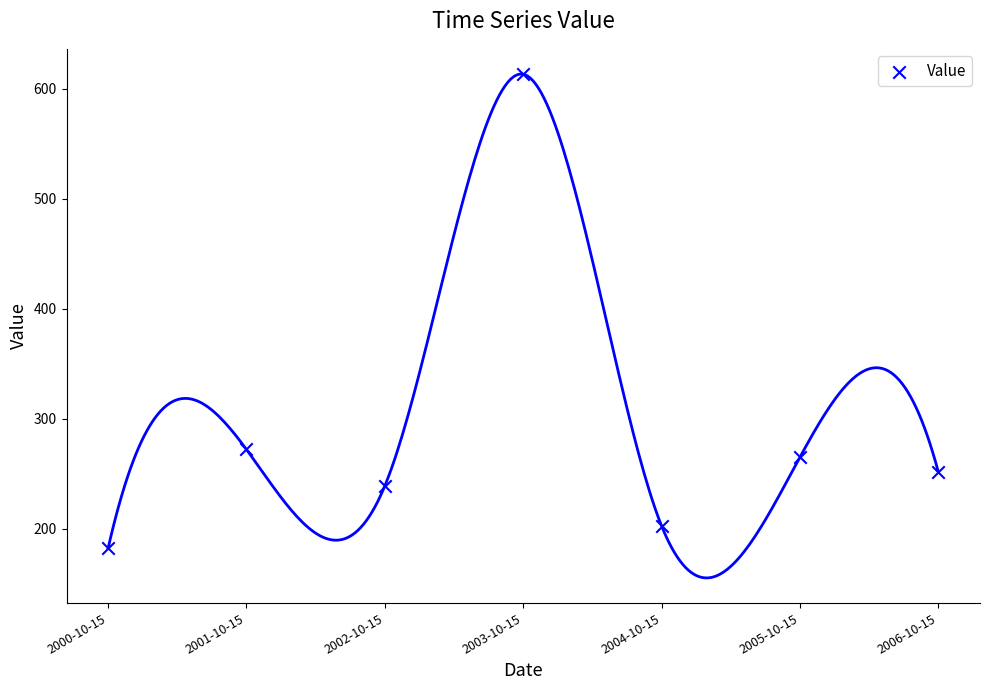

What is the average Y value?

289.3